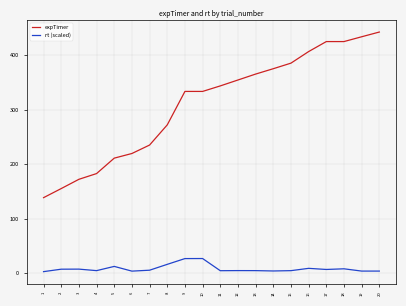

What is the greatest value displayed?

442.3